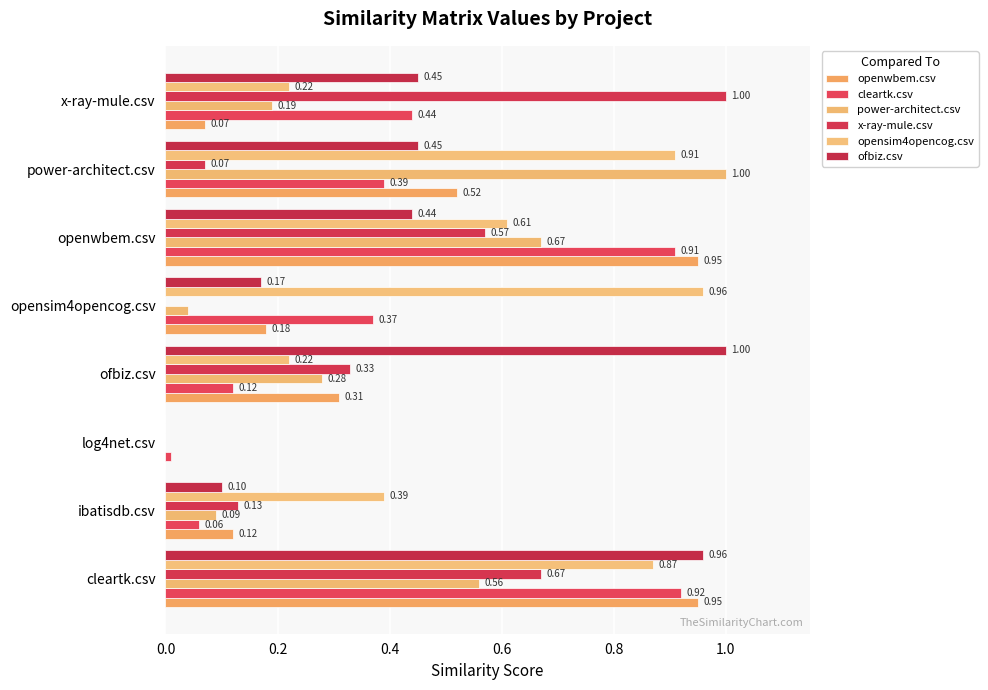

How many values in the ofbiz.csv series exceed 0?

7